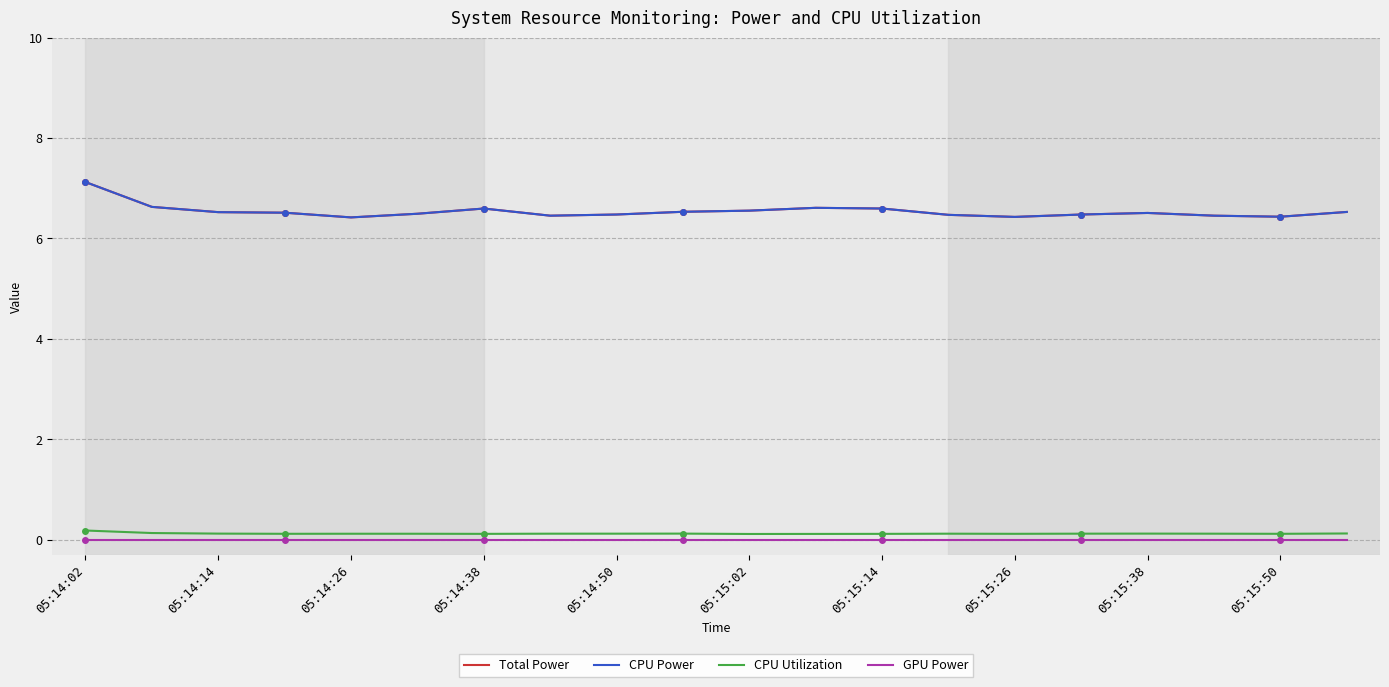

What is the highest value of the Total Power series?

7.1